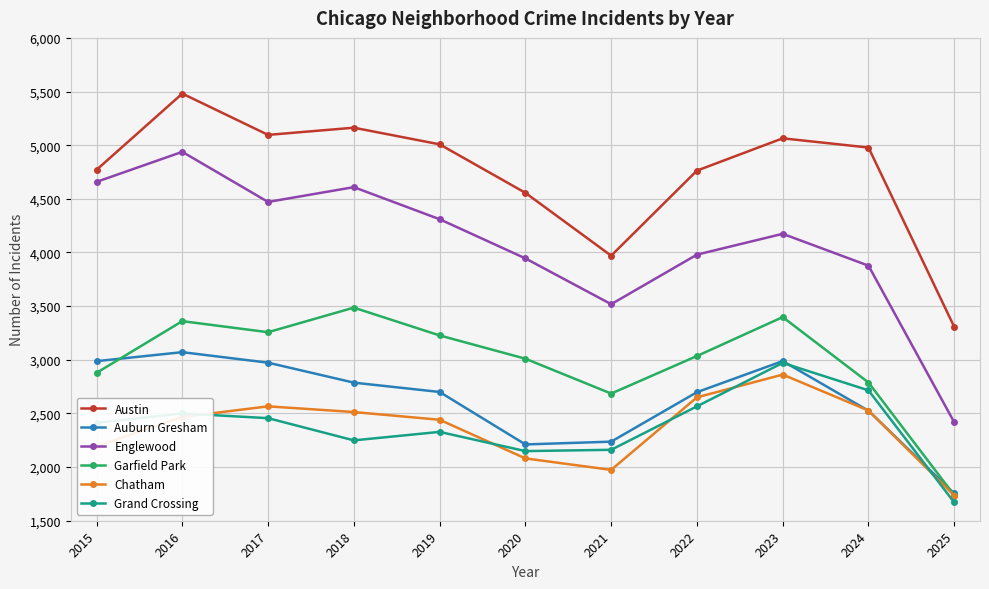

At which label is Austin closest to 4393?

2020